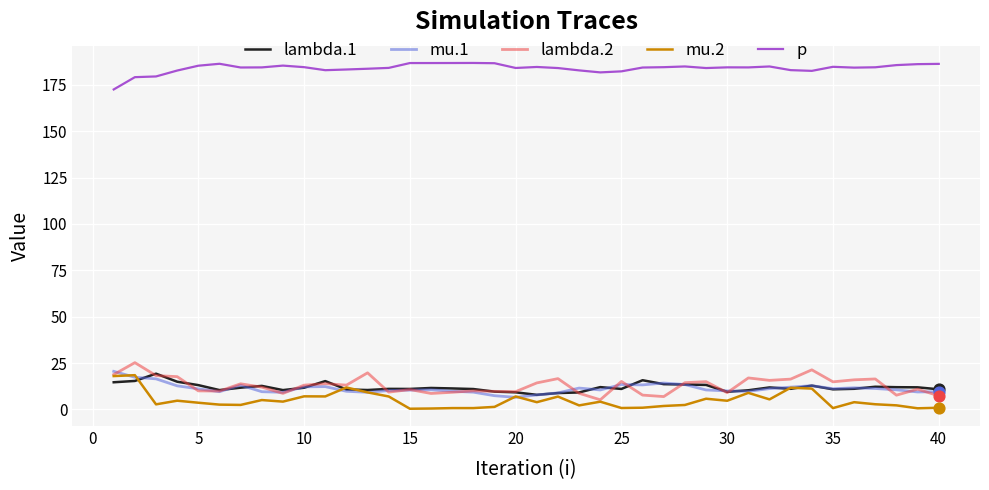

Which series has the largest total across all categories?

p